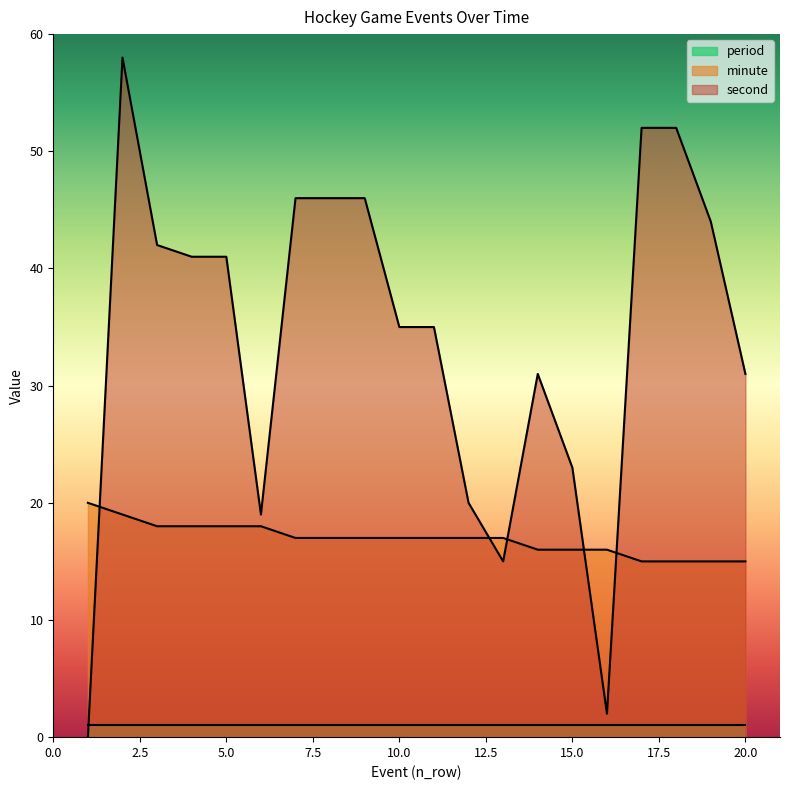

How many values in the minute series are below 17?

7